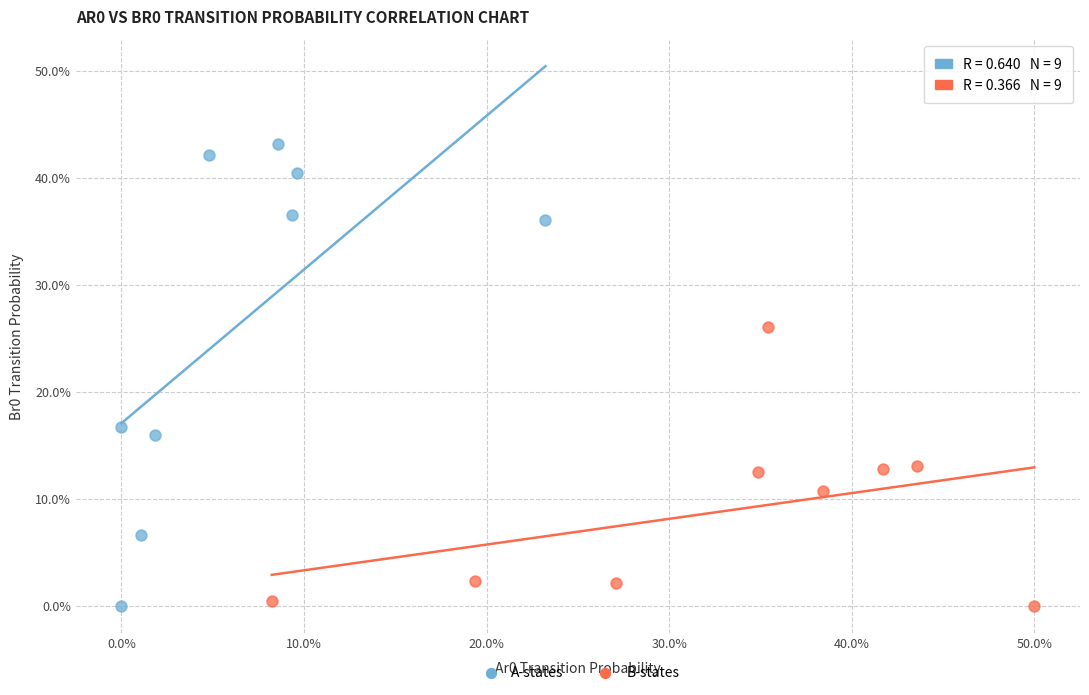

What are all the series names shown in the legend?

A-states, B-states